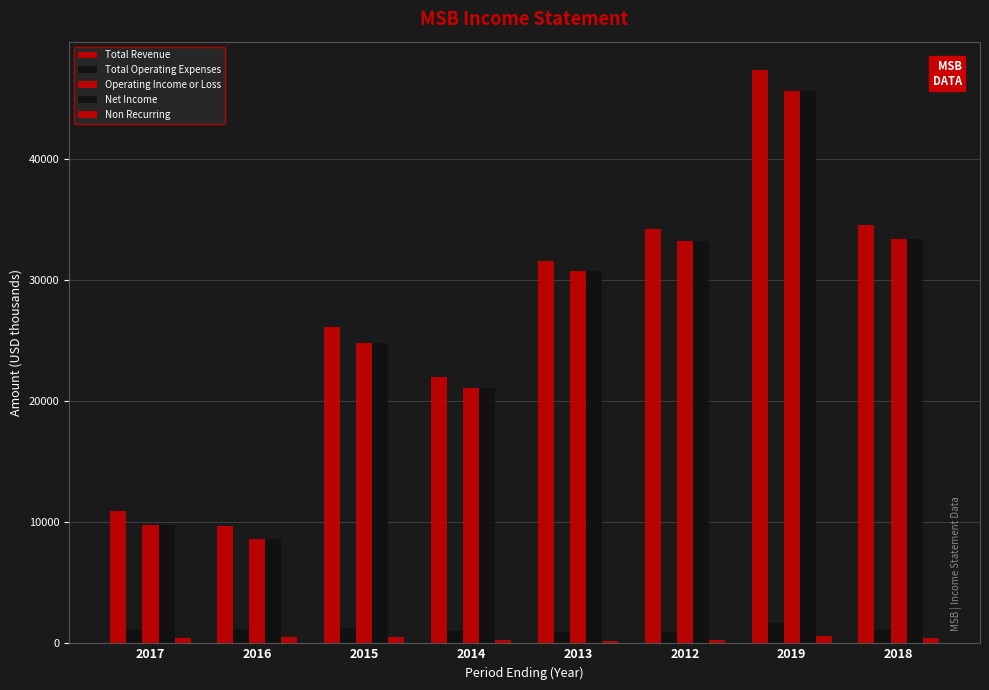

At 2018, list the series in order from smallest to largest.

Non Recurring, Total Operating Expenses, Operating Income or Loss, Net Income, Total Revenue